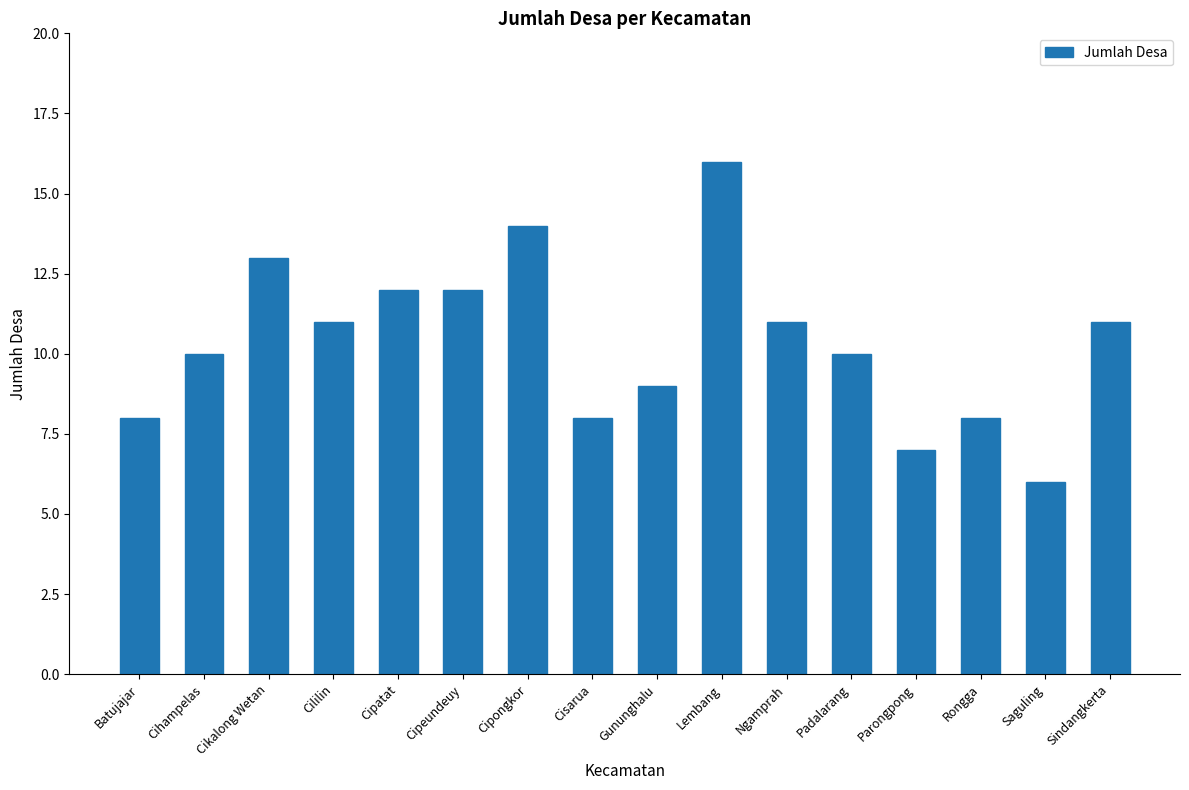

Which has a higher value, Parongpong or Rongga?

Rongga